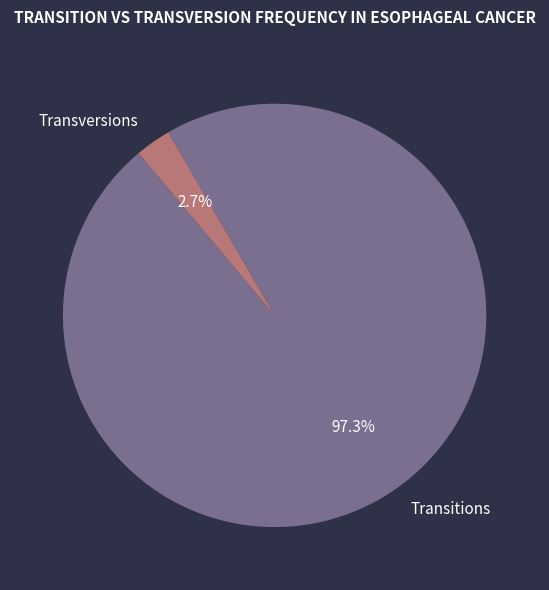

Rank the categories by value from highest to lowest.

Transitions, Transversions